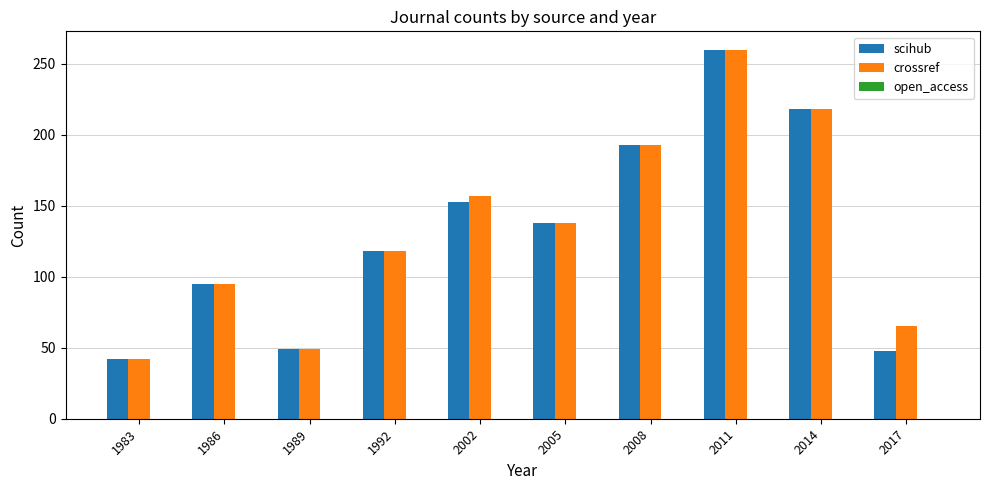

True or false: scihub has a value of 49 at 2005.

False